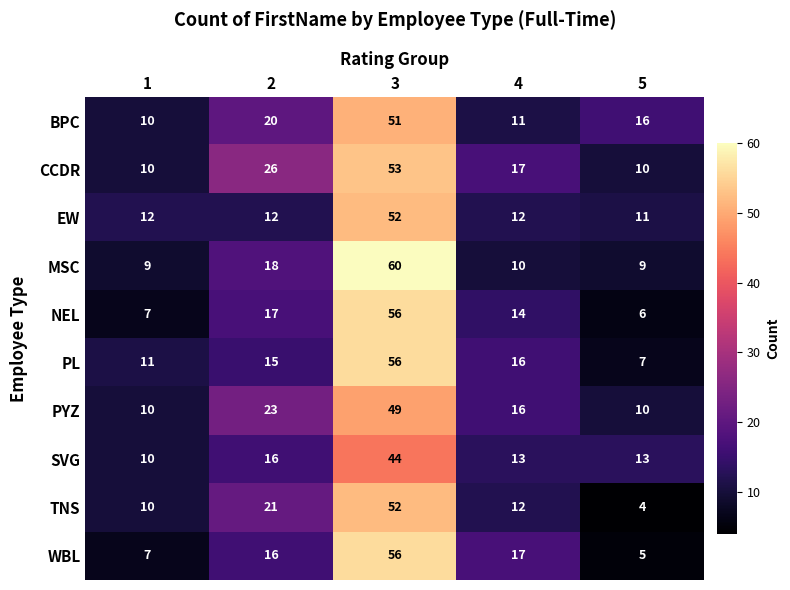

Count the number of data series in this chart.

10